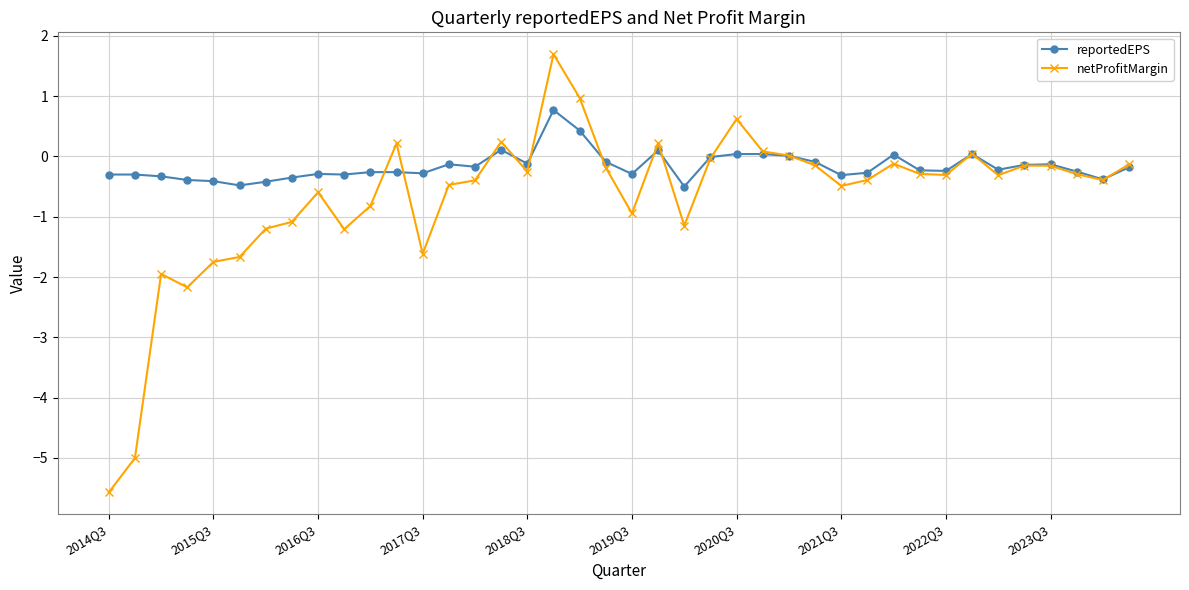

Which series has the largest total across all categories?

reportedEPS